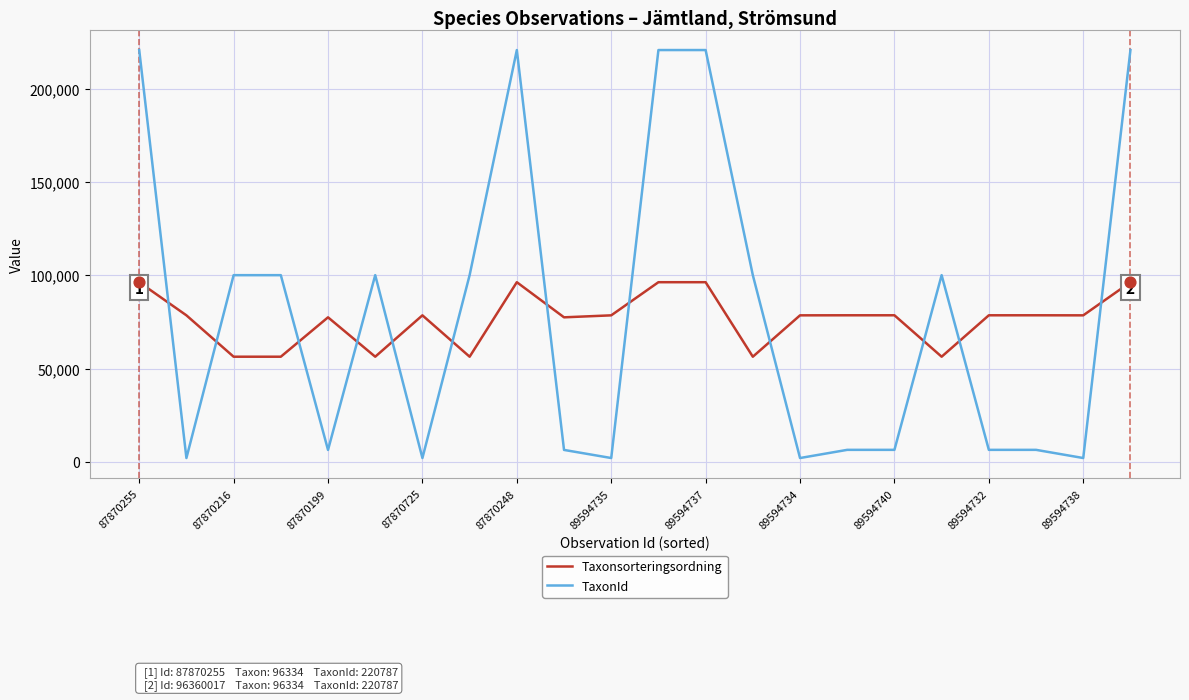

Which series has the widest spread of values?

TaxonId